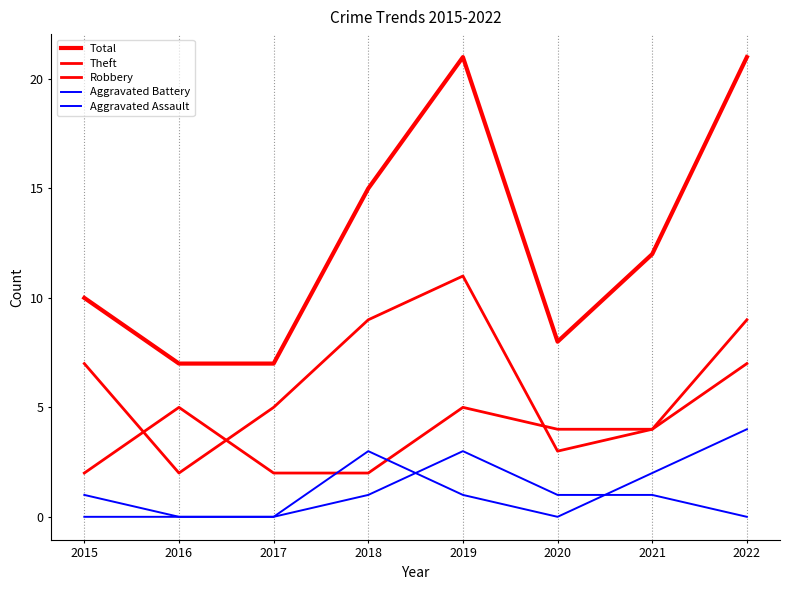

How many lines are shown in the chart?

5